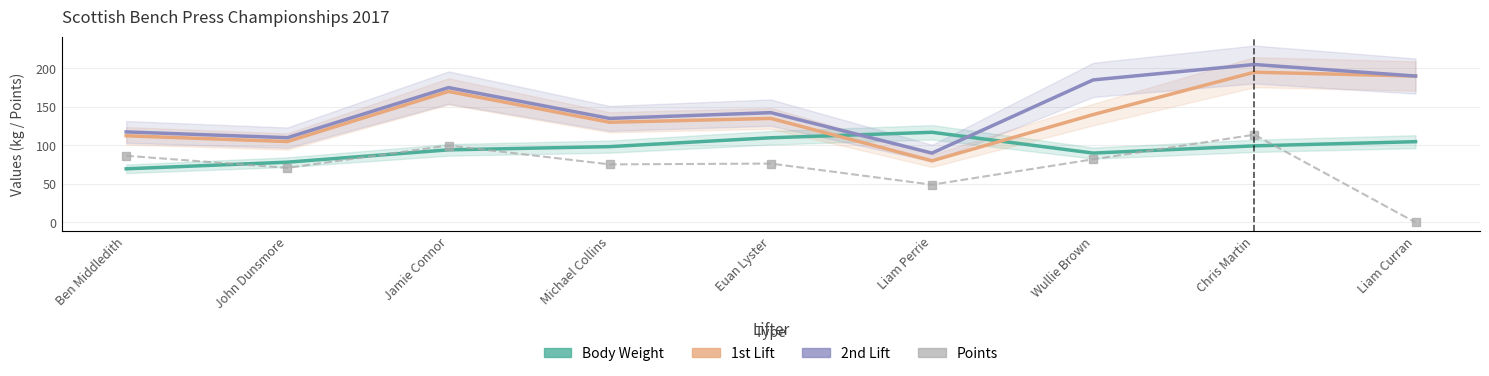

True or false: 2nd Lift and Points intersect in this chart.

False